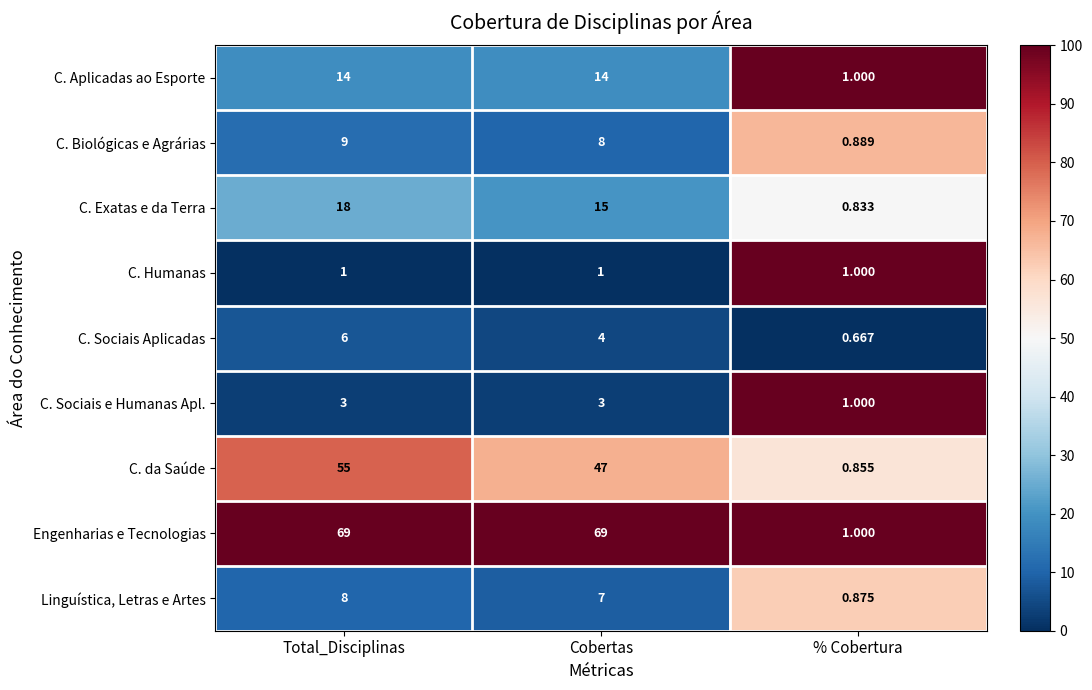

What is the greatest value displayed?

69.0